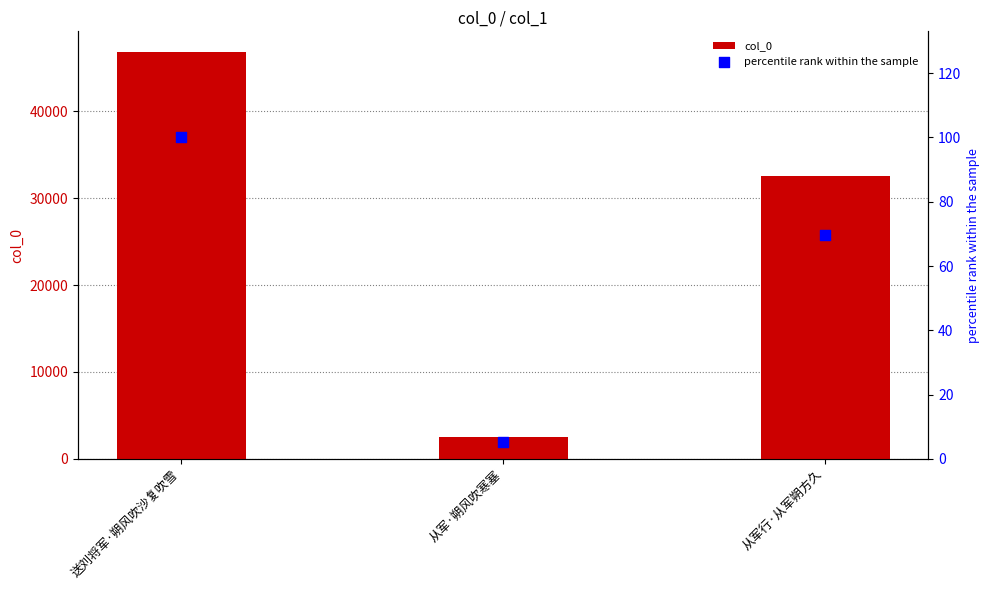

At how many categories does at least one series exceed 26535?

2